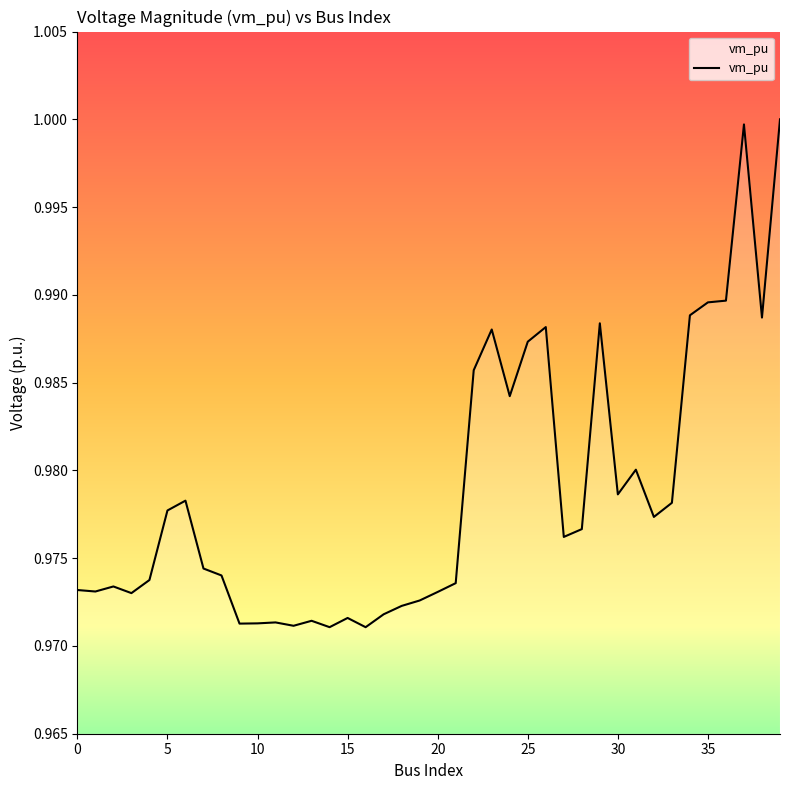

True or false: the data has more than 2 interior local peaks.

True